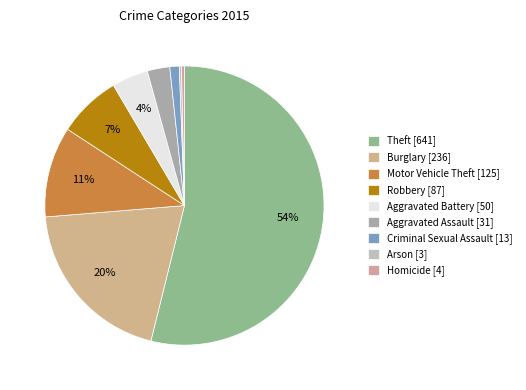

Approximately how many times larger is the value at Arson compared to Criminal Sexual Assault?

0.2